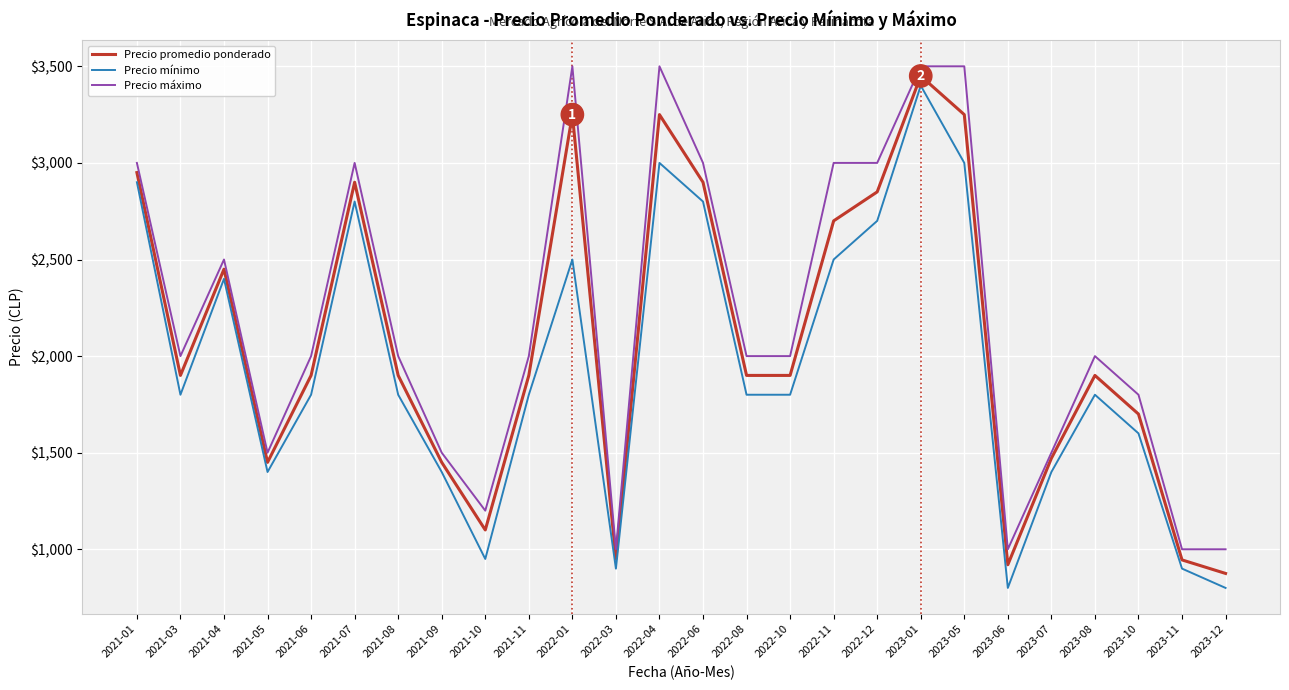

List the series in order of their overall mean, highest first.

Precio máximo, Precio promedio ponderado, Precio mínimo